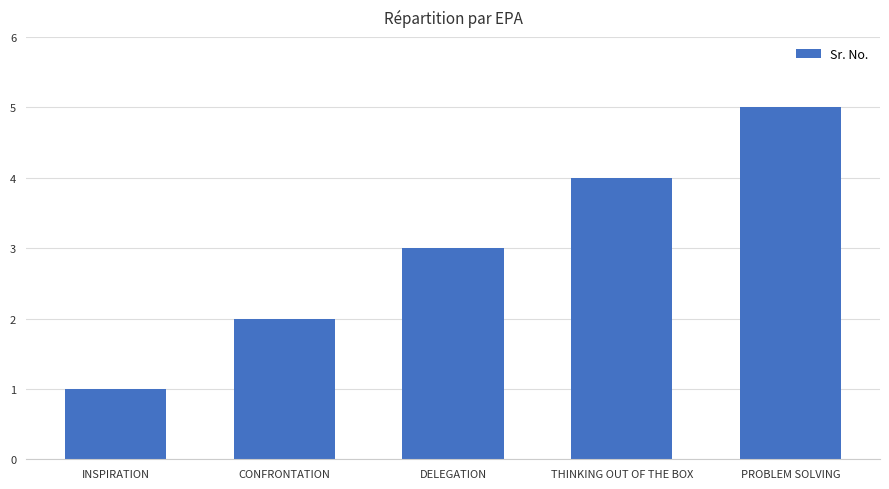

Is it true that the value at PROBLEM SOLVING is 5?

True